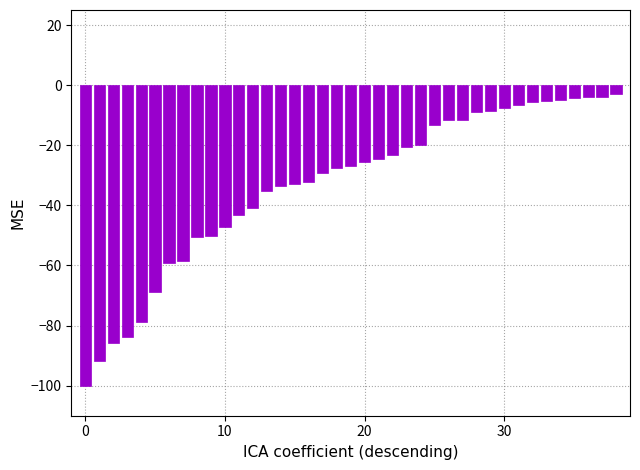

What is the value of the 25th bar from the left?

-19.9